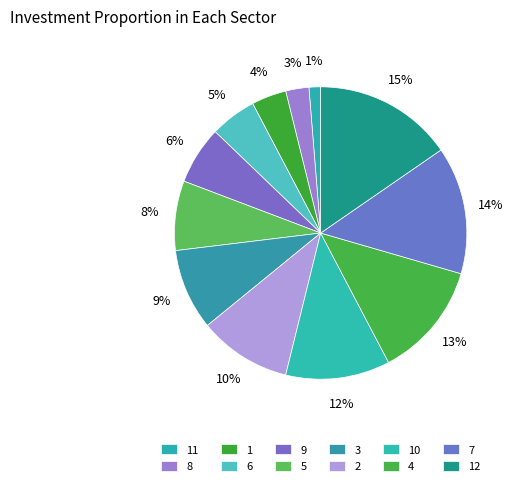

How many segments does this pie chart have?

12